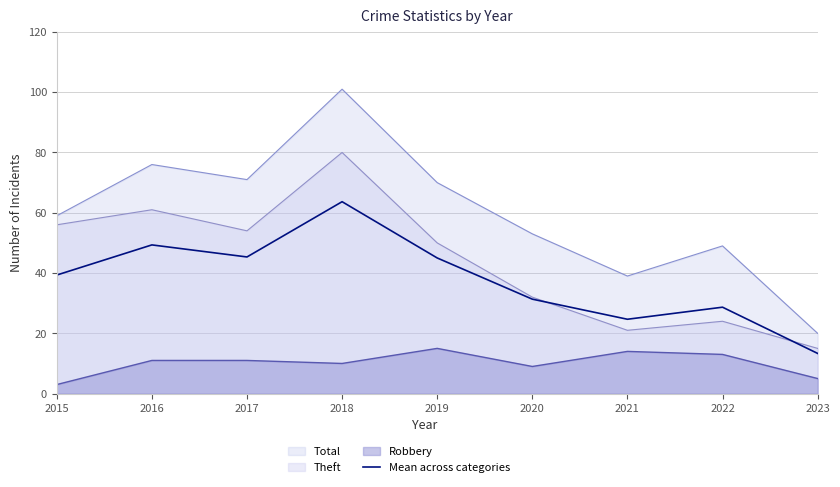

How many points are lower than both their immediate neighbors (excluding endpoints)?

2